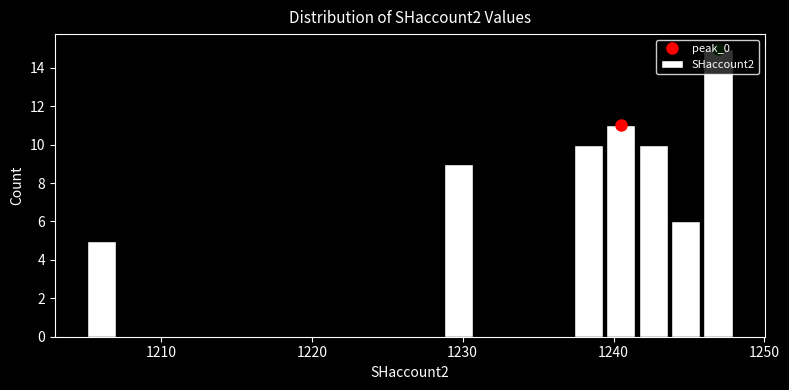

Around what value on the x-axis is the tallest bar? Give the approximate position of its centre, as read against the axis.

1247